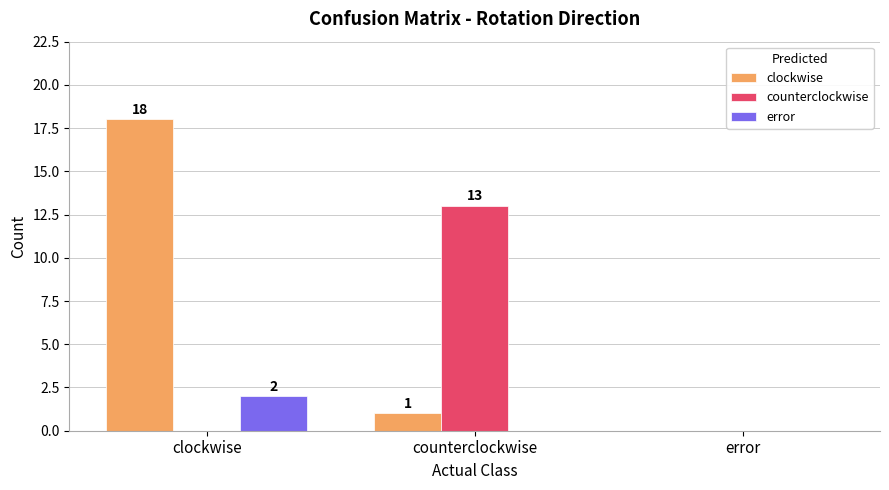

What is the sum of all counterclockwise values?

13